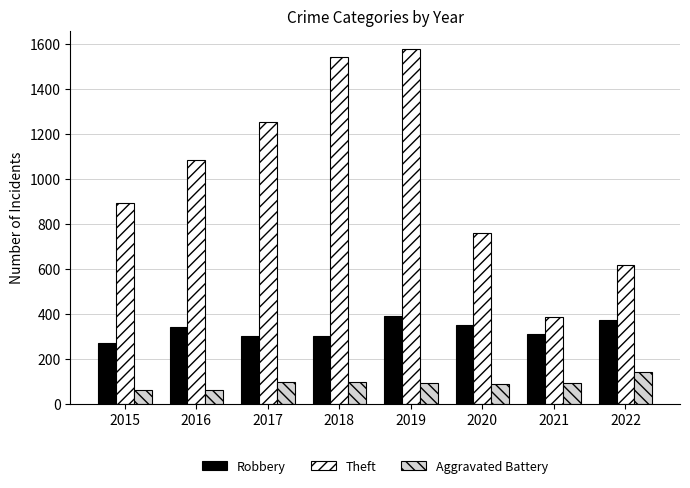

What is the average value of the Aggravated Battery series?

92